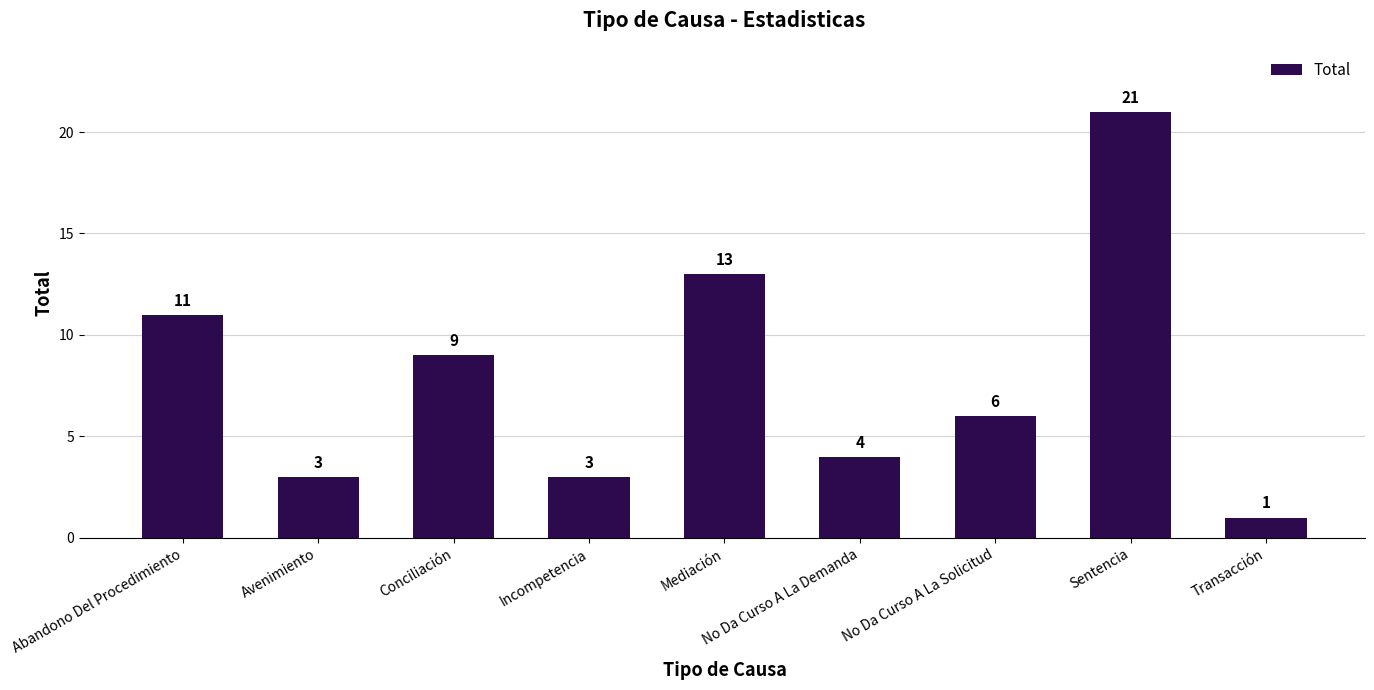

What is the difference between the second highest and minimum values?

12